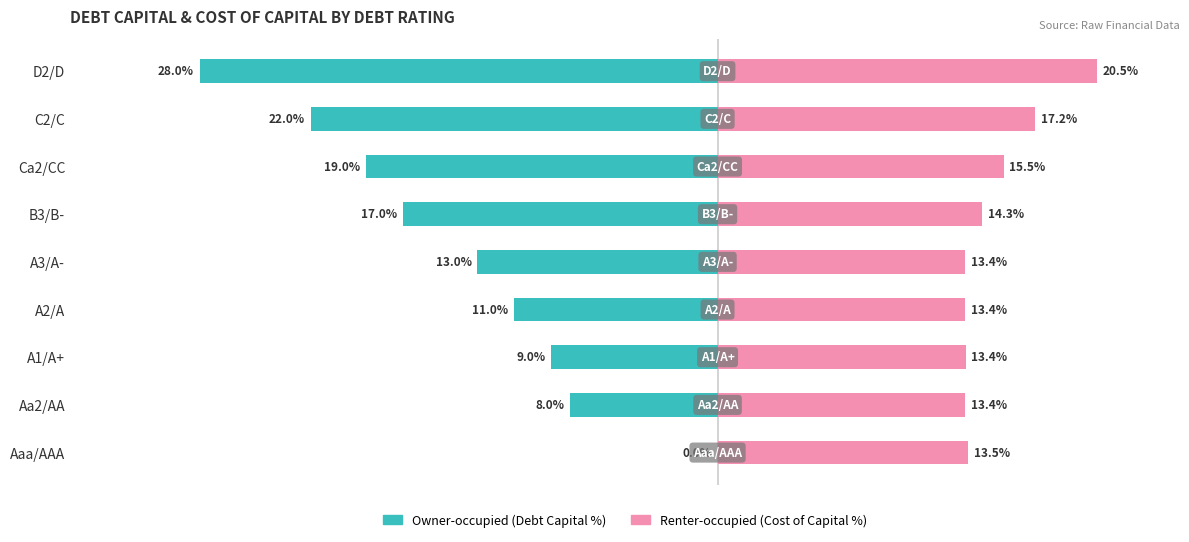

At how many categories does at least one series exceed 11?

9